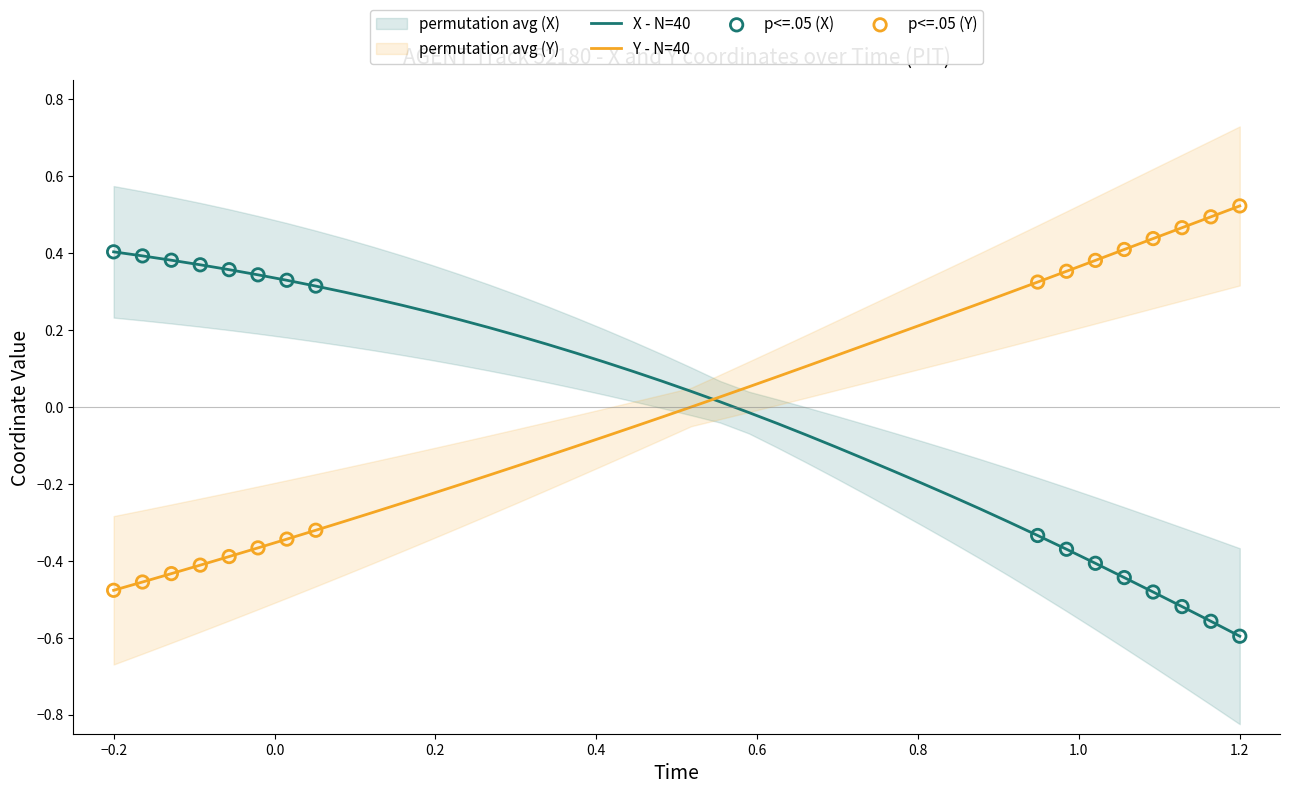

Which series contains the lowest Y value?

X